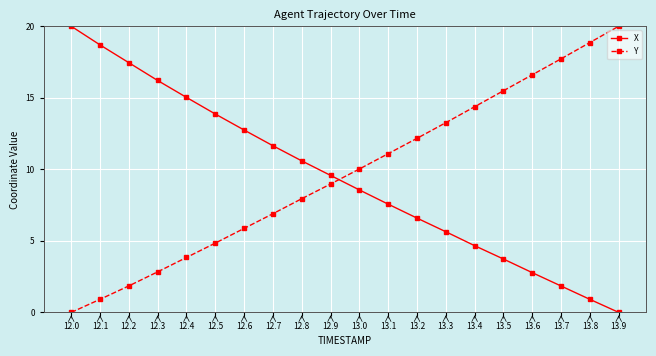

What is the difference between the highest and lowest values at 13.1?

3.5